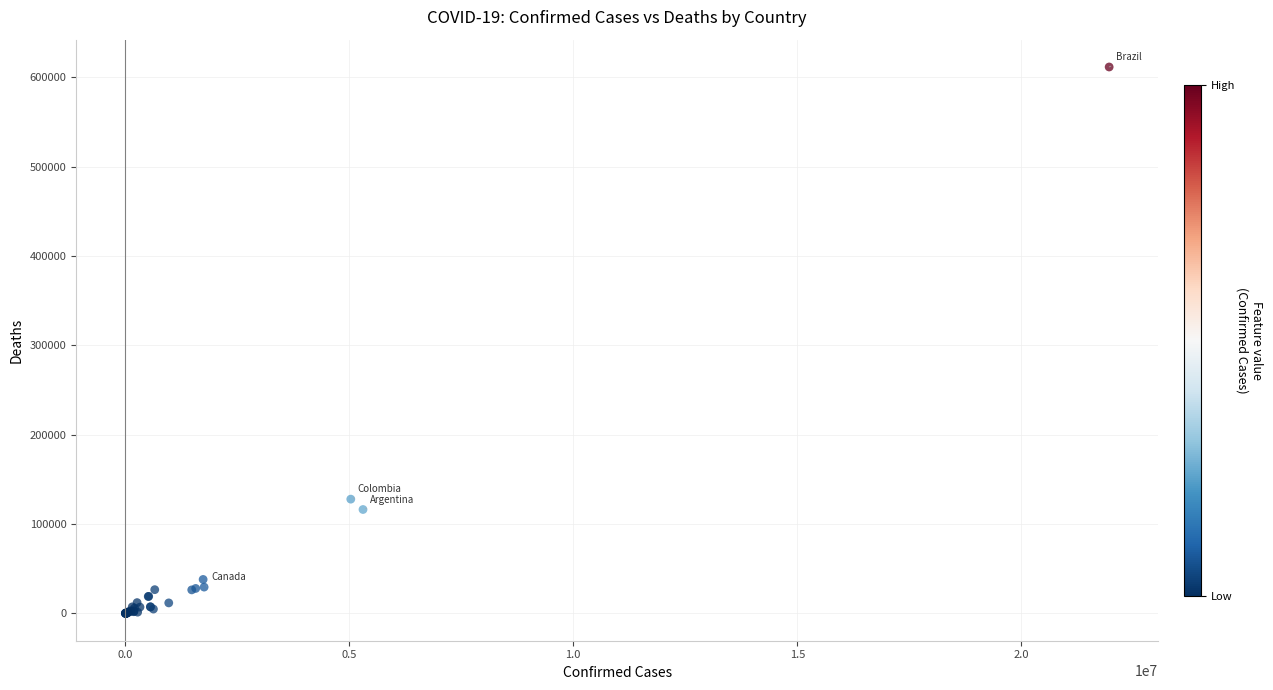

What Y value in the scatter plot is closest to 305674?

127833